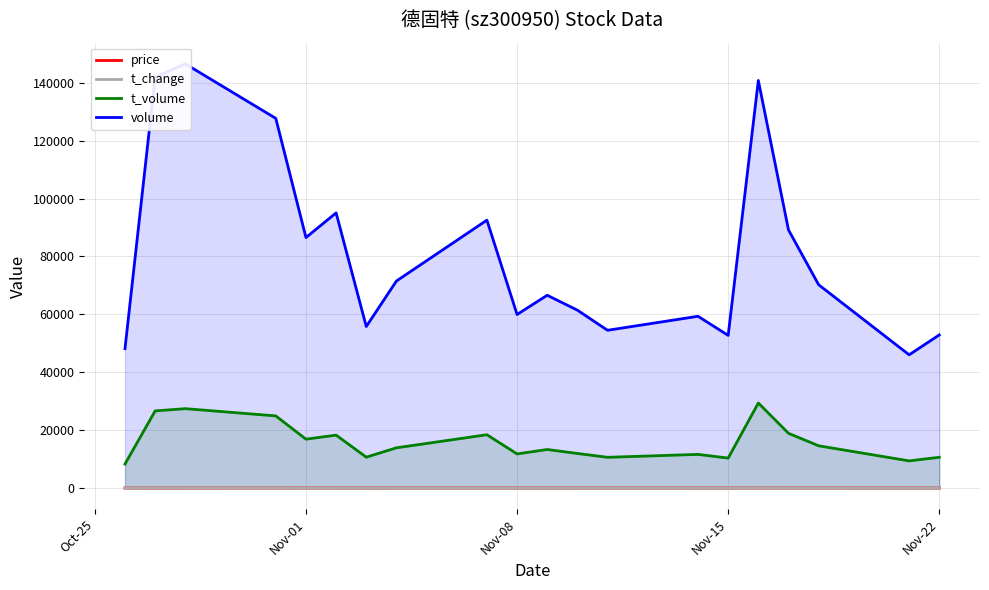

What is the smallest value displayed?

7.7